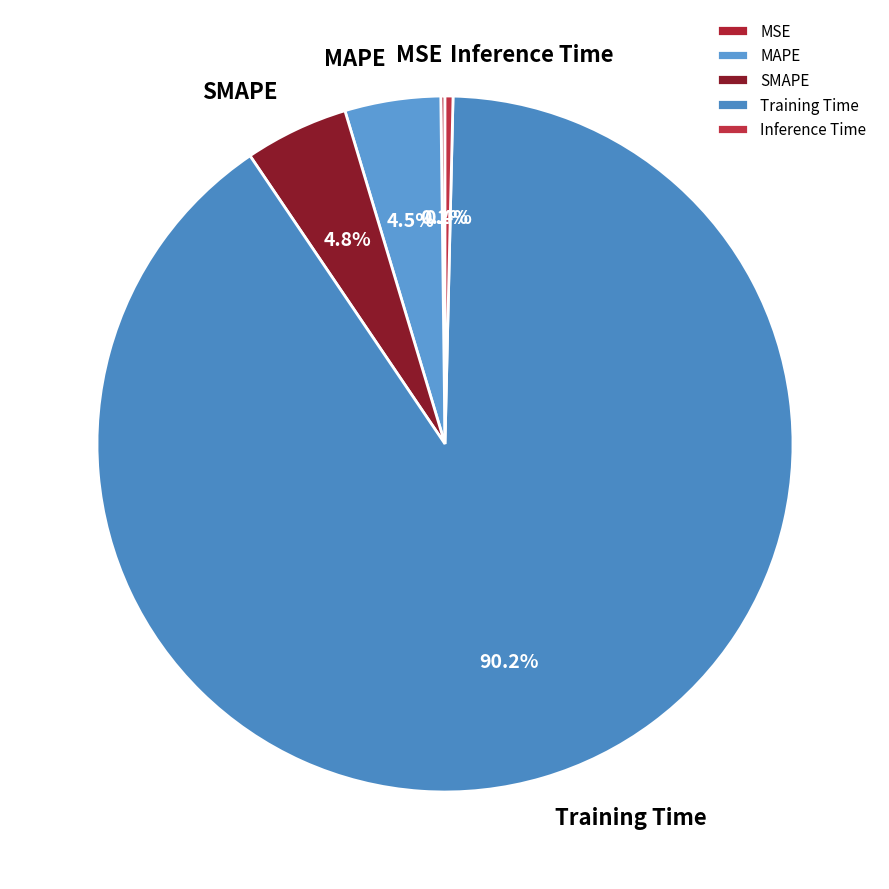

To the nearest percent, what is the difference between the largest and smallest slice percentages?

90%